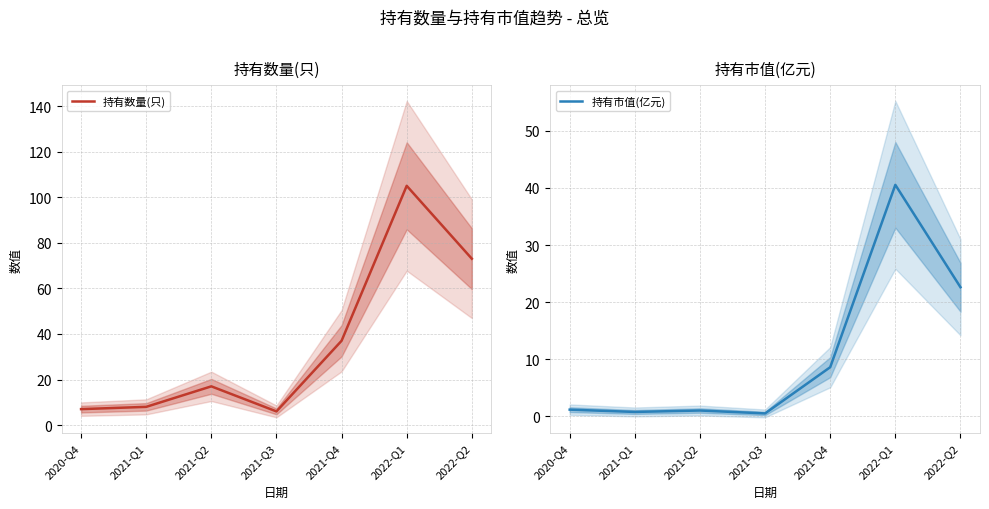

At which category does 持有市值(亿元) reach its first local valley?

2021-Q1